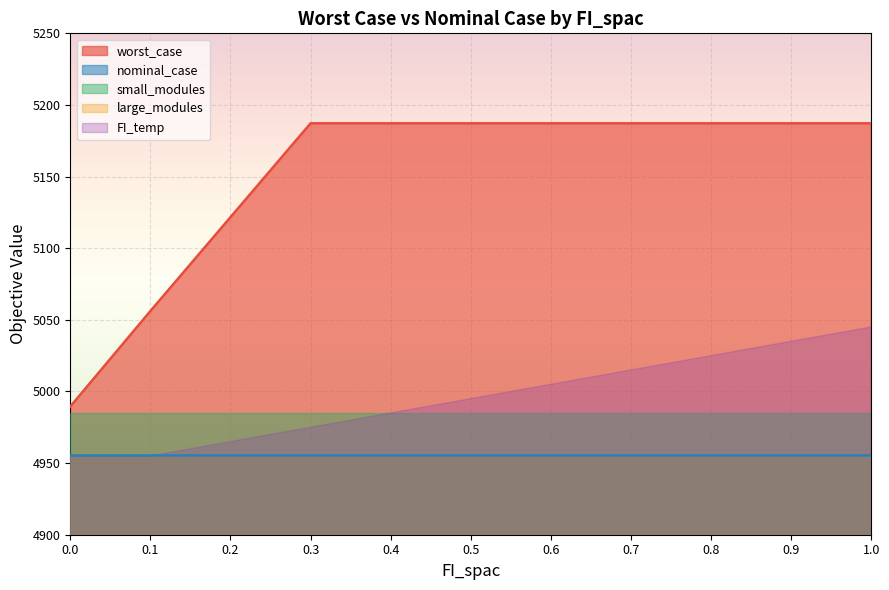

Count the FI_temp values in the range 0 to 1.

11